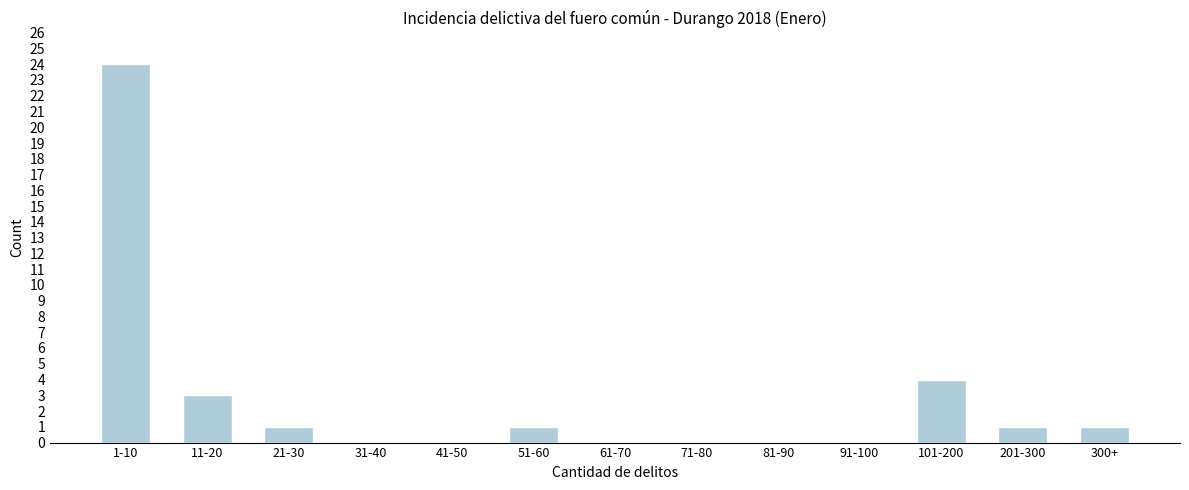

Reading left to right, extract all data points from this chart.

1-10=24	11-20=3	21-30=1	31-40=0	41-50=0	51-60=1	61-70=0	71-80=0	81-90=0	91-100=0	101-200=4	201-300=1	300+=1